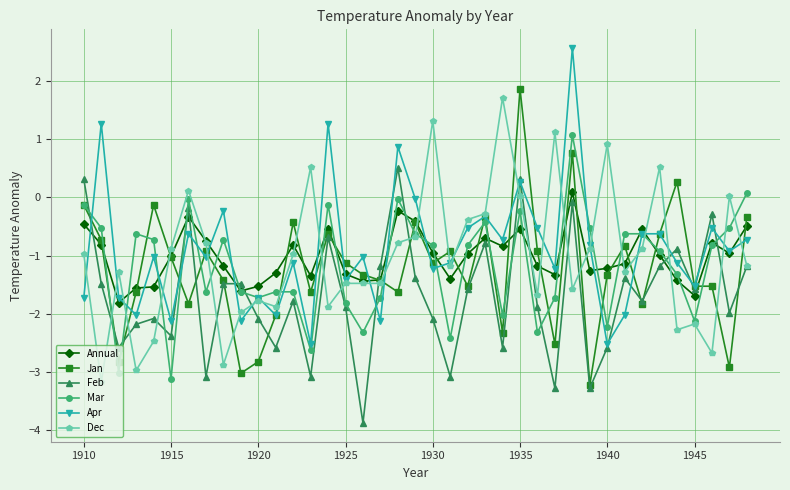

True or false: Apr has more than 0 points higher than both neighbors.

True